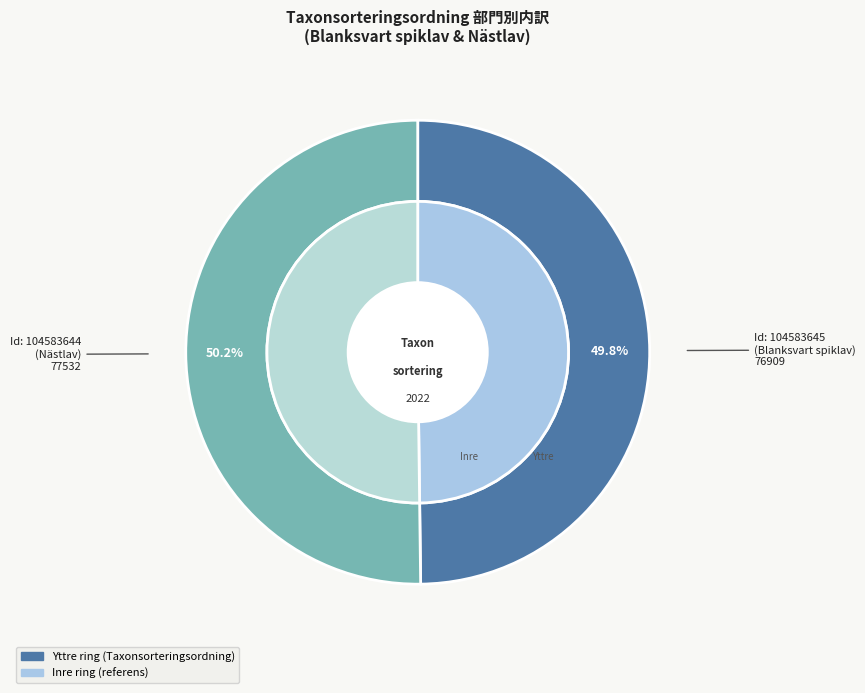

To the nearest percent, what is the combined percentage of 104583644 and 104583645?

100%